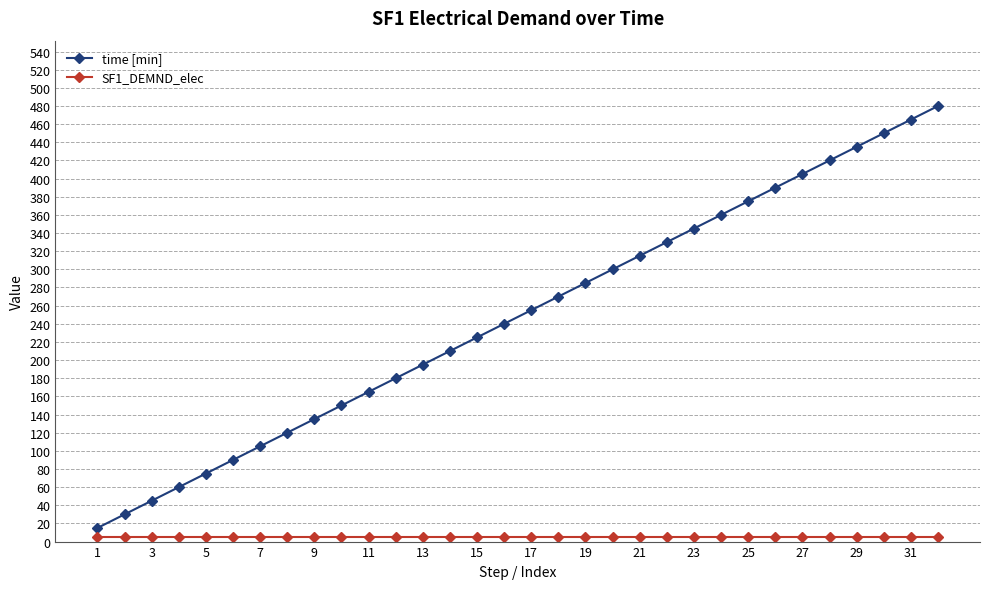

Which series has the widest spread of values?

time [min]